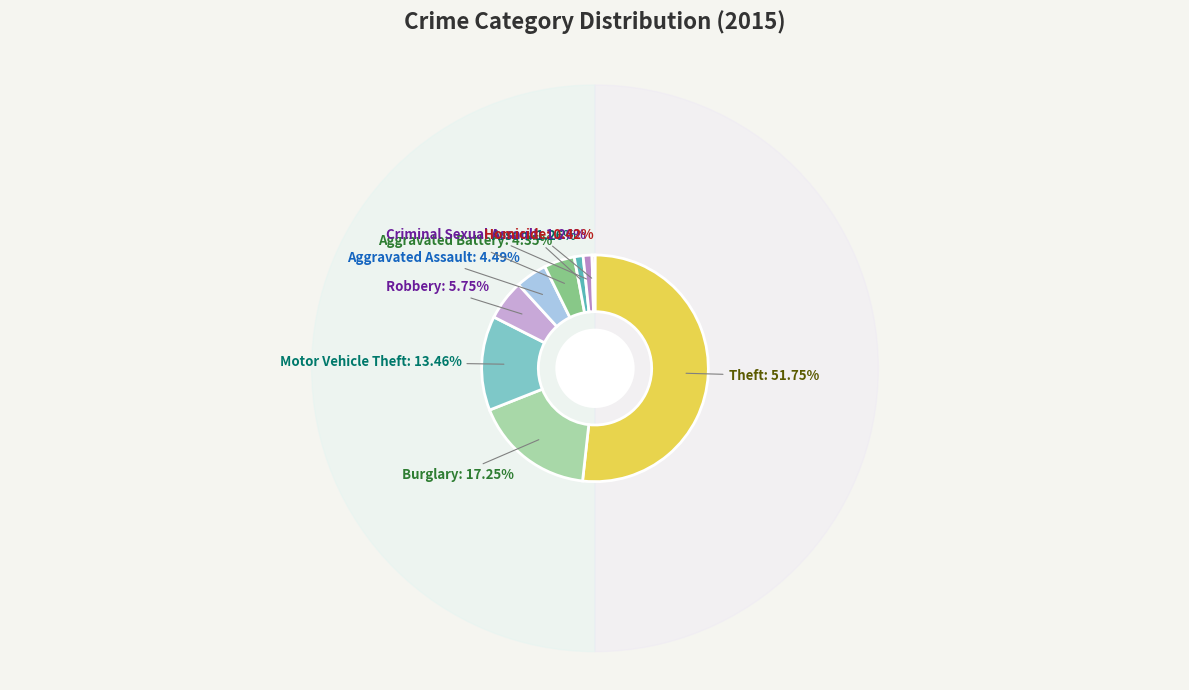

Is Aggravated Battery the majority of the pie?

No